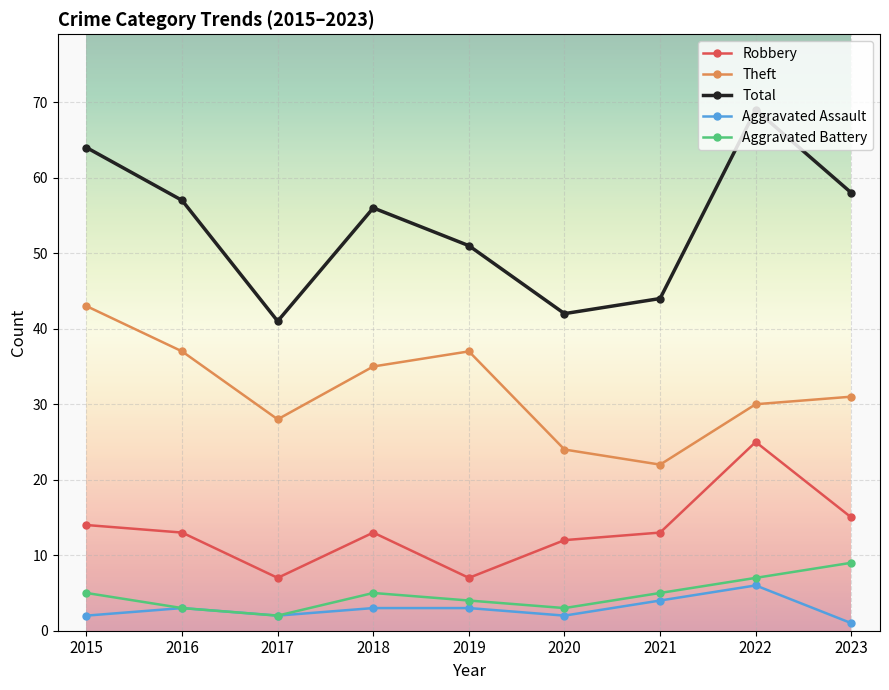

Which category has the highest value across all series?

2022